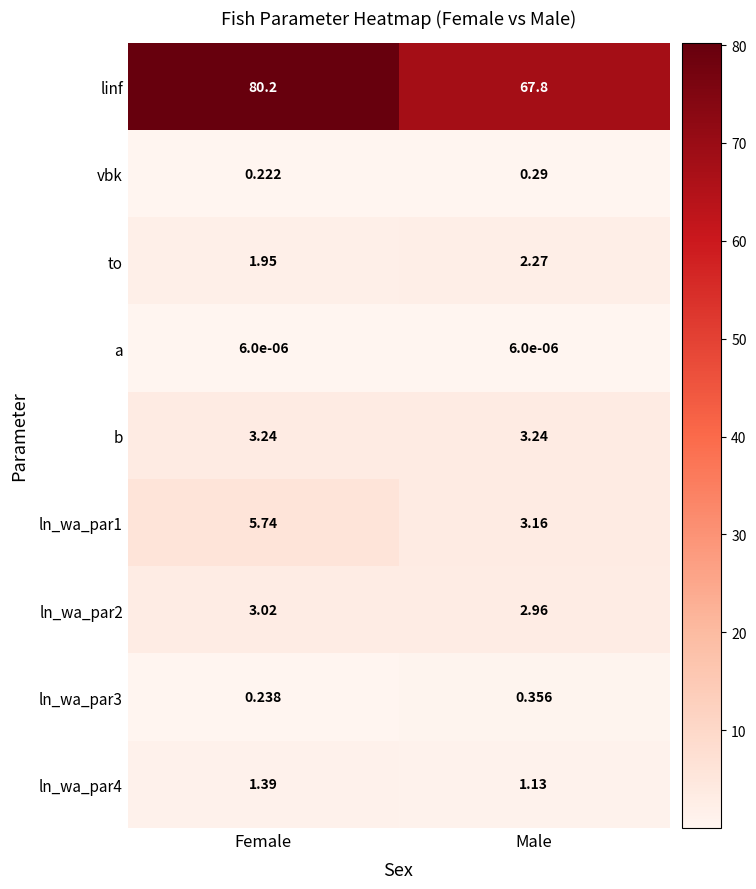

Which label corresponds to the largest value in the chart?

Female